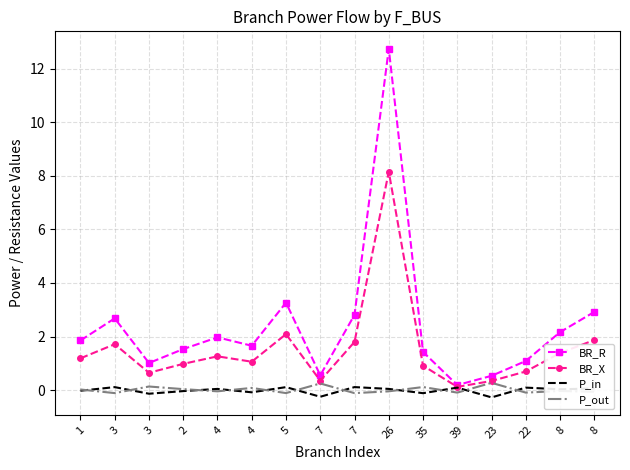

What are all the series names shown in the legend?

BR_R, BR_X, P_in, P_out